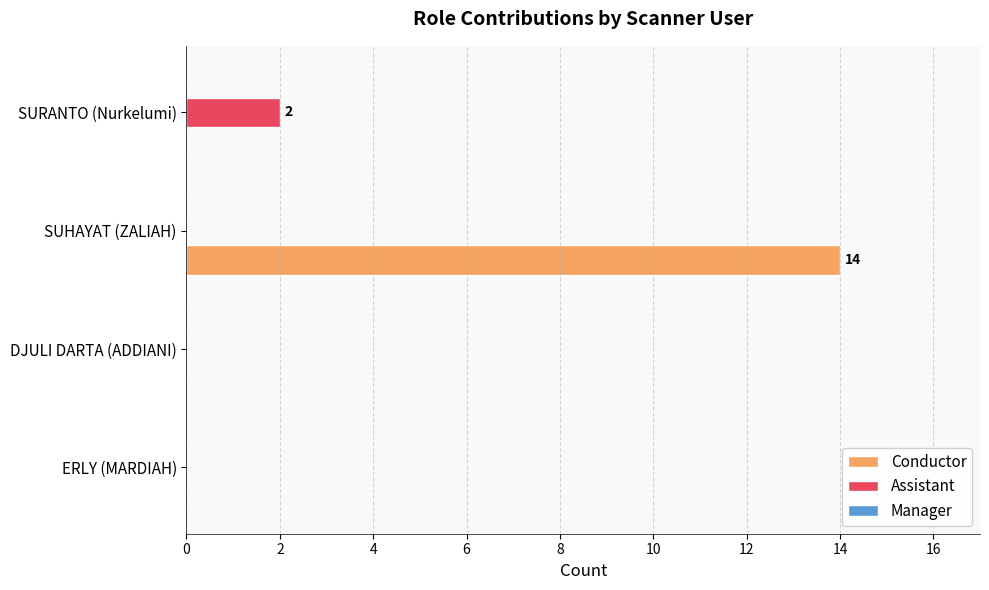

What is the sum of all Conductor values?

14